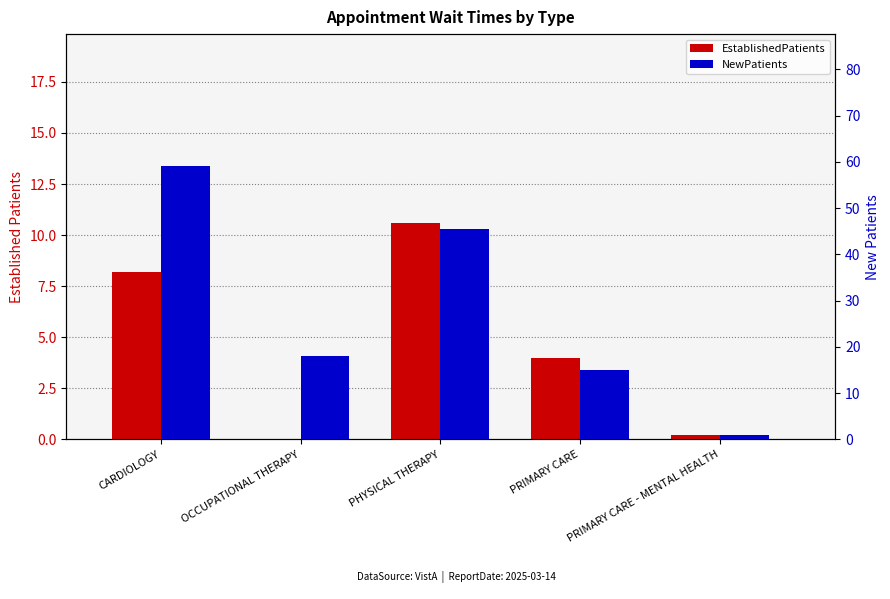

At which label does NewPatients reach its minimum?

PRIMARY CARE - MENTAL HEALTH